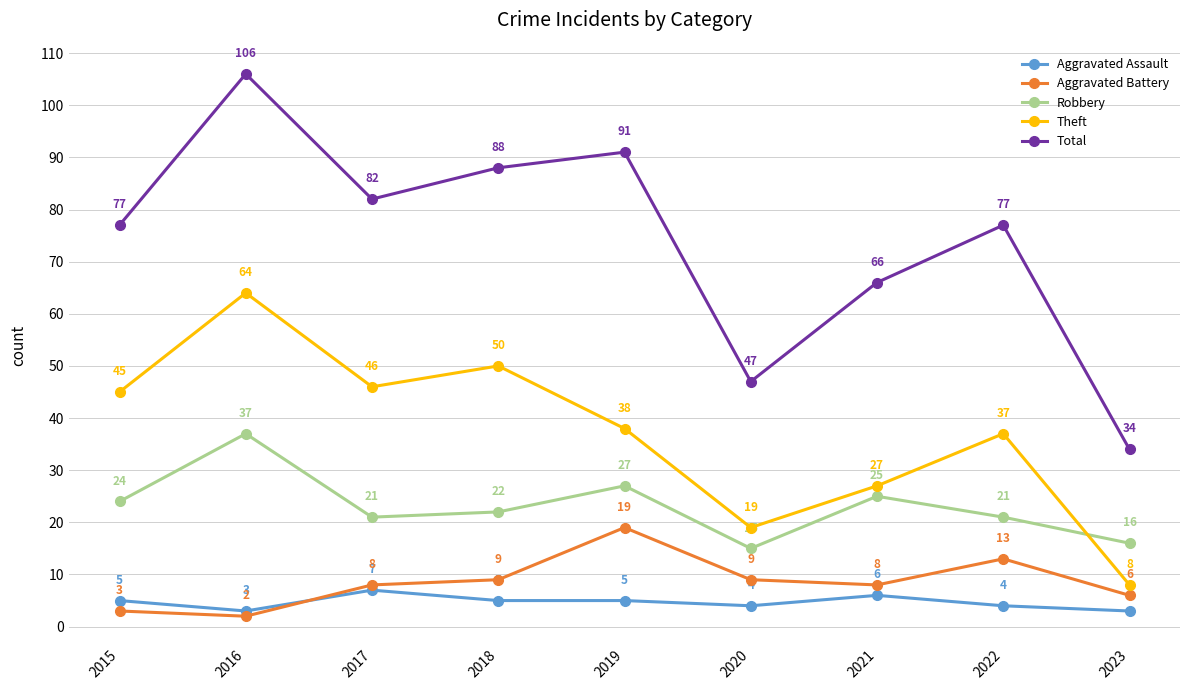

What is the value of the Total point at the 4th from the left?

88